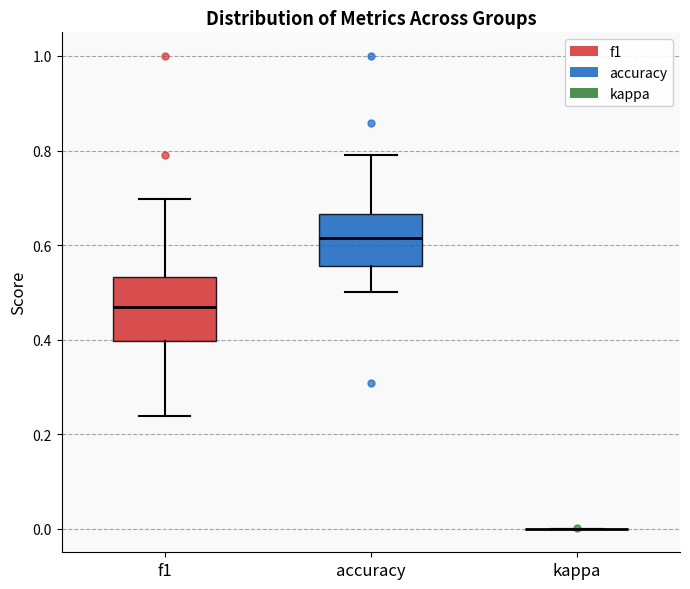

Which box is the tallest, from its lower edge to its upper edge?

f1